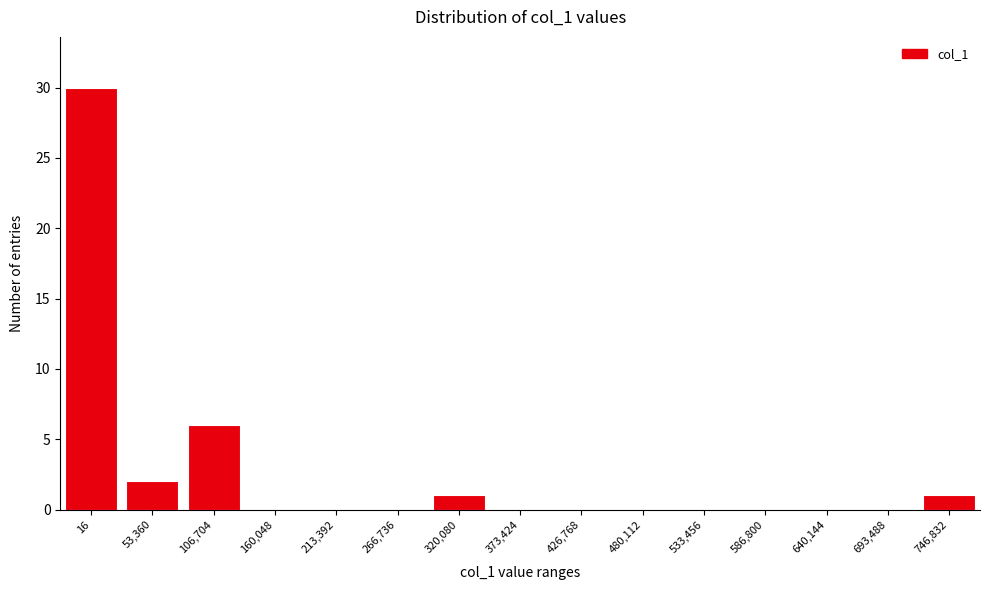

Reading right to left, extract all data points from this chart.

746,832=1	693,488=0	640,144=0	586,800=0	533,456=0	480,112=0	426,768=0	373,424=0	320,080=1	266,736=0	213,392=0	160,048=0	106,704=6	53,360=2	16=30